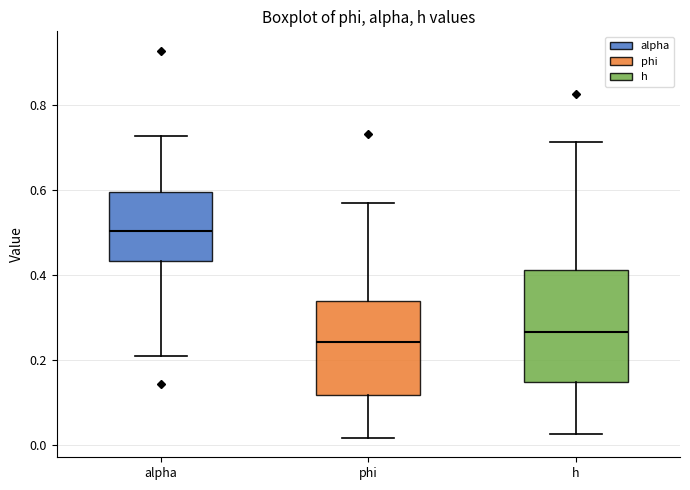

Which box is the tallest, from its lower edge to its upper edge?

h